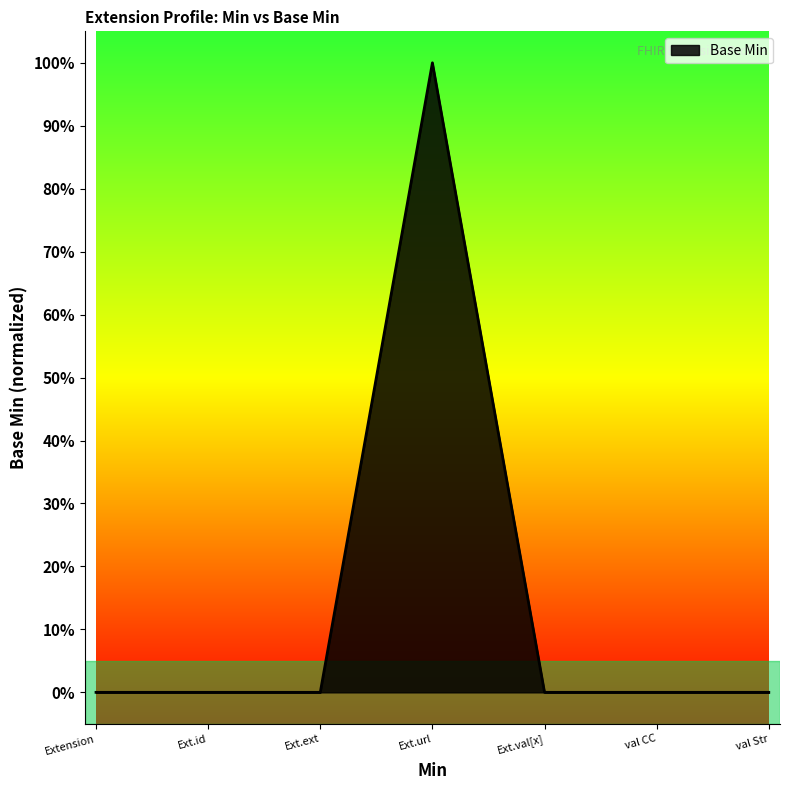

Reading left to right, what are all the values shown in this chart?

Extension=0	Ext.id=0	Ext.ext=0	Ext.url=1	Ext.val[x]=0	val CC=0	val Str=0